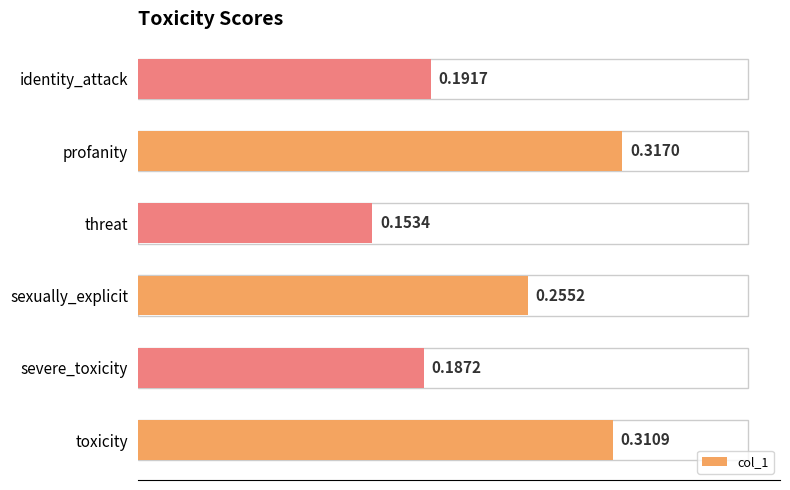

Which label corresponds to the largest value in the chart?

profanity